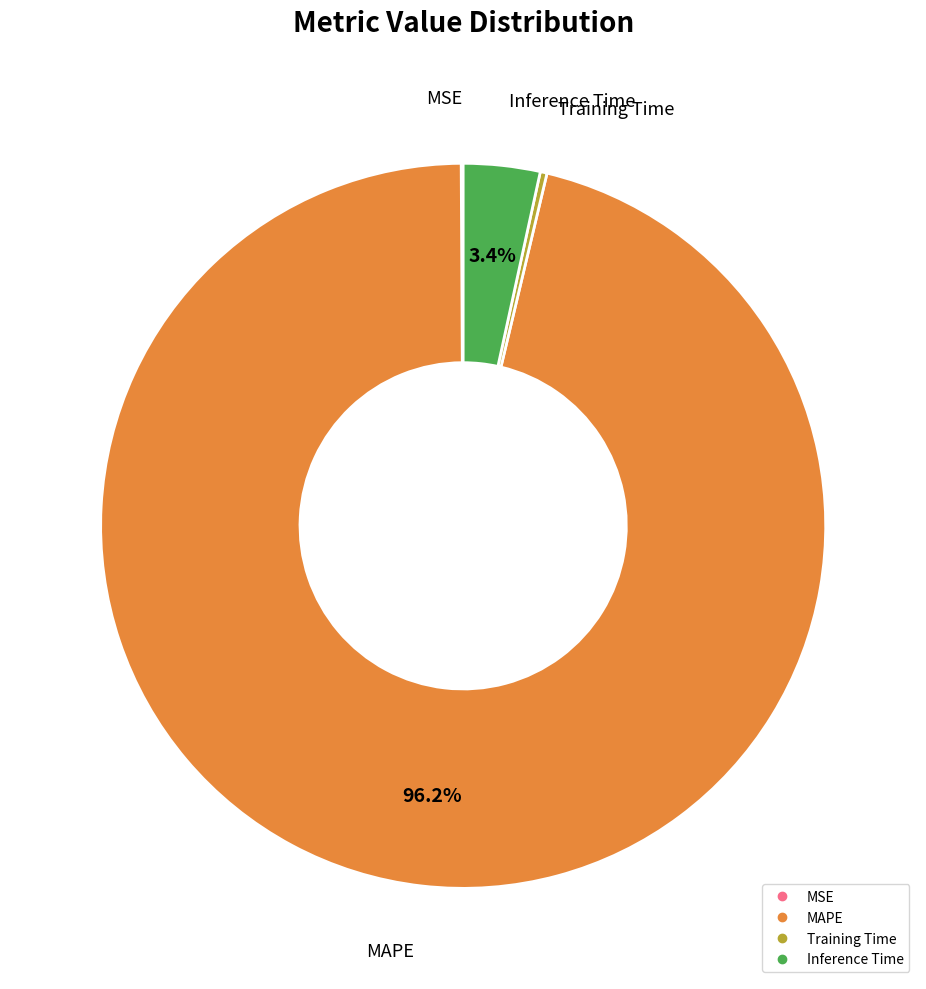

True or false: MAPE accounts for 96% of the total.

True